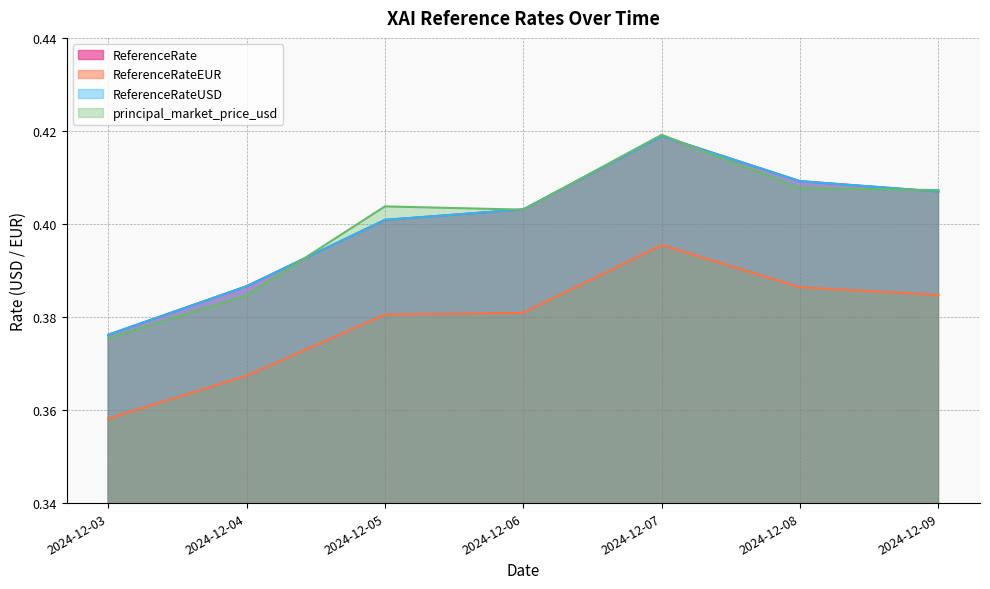

What value does the ReferenceRateEUR series have at 2024-12-05?

0.4